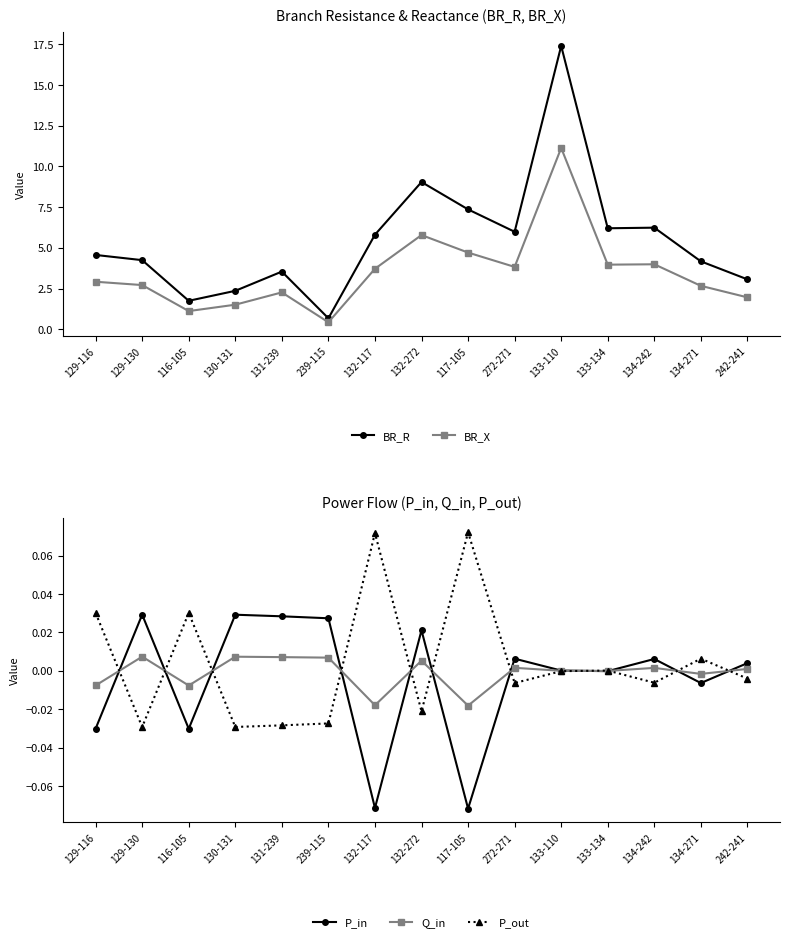

At which category is the sum across all series the highest?

133-110